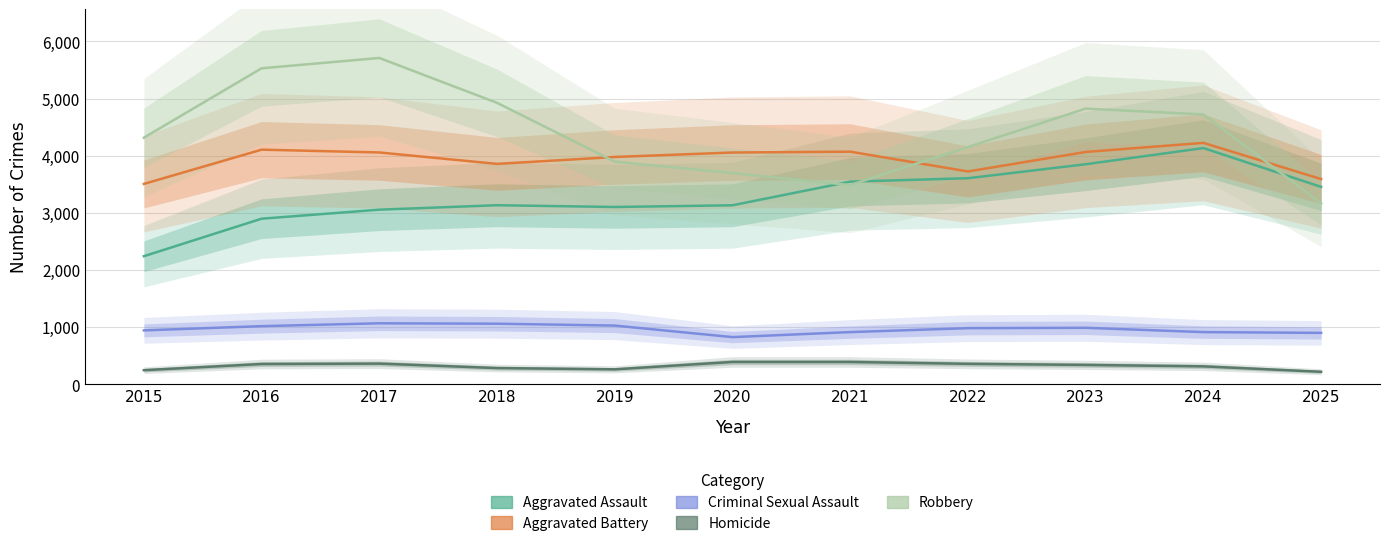

Which series changed the most between 2020 and 2024?

Robbery